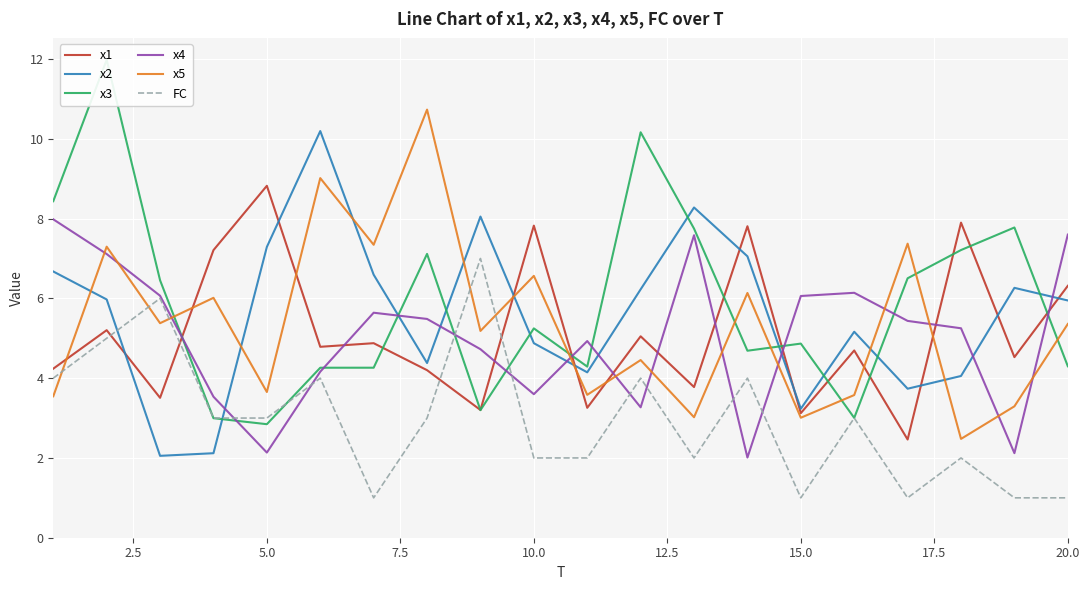

The value of x2 at 10.0 is 1.9. True or false?

False